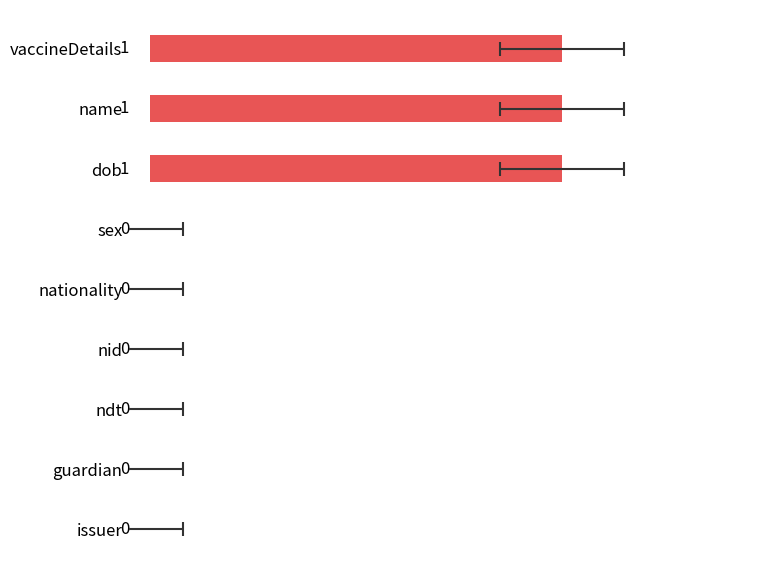

Count the number of values greater than 0.

3